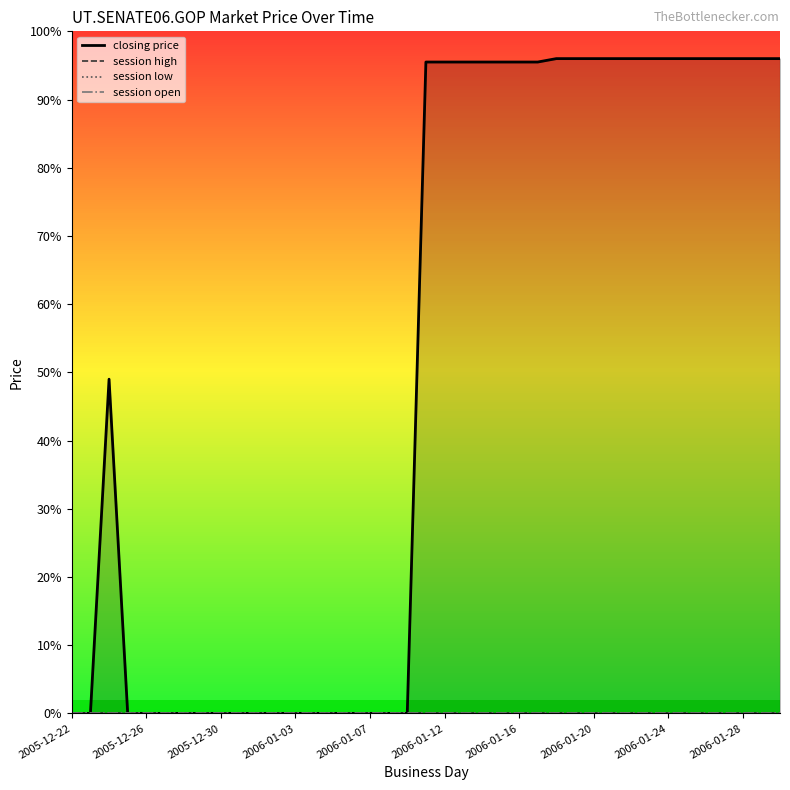

True or false: closing price and session high cross at least once.

False